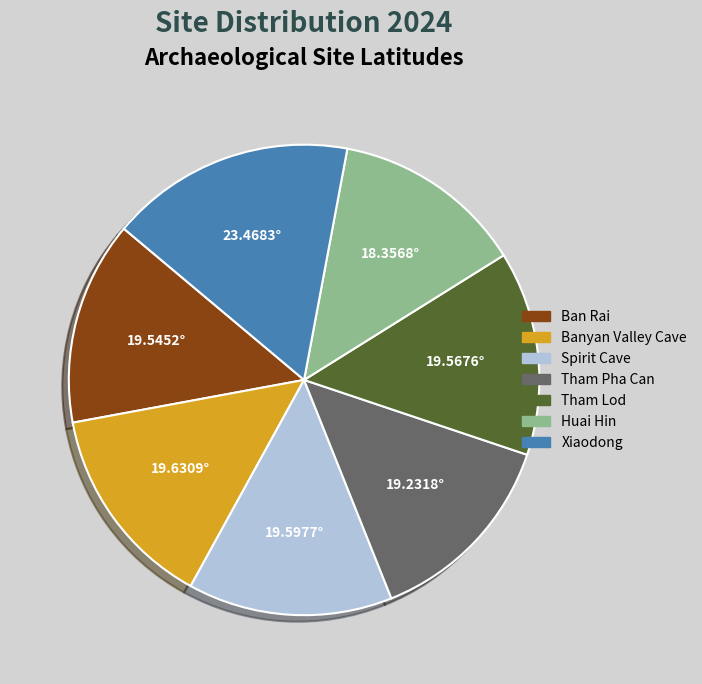

Combined, do Huai Hin and Banyan Valley Cave account for over 50%?

No